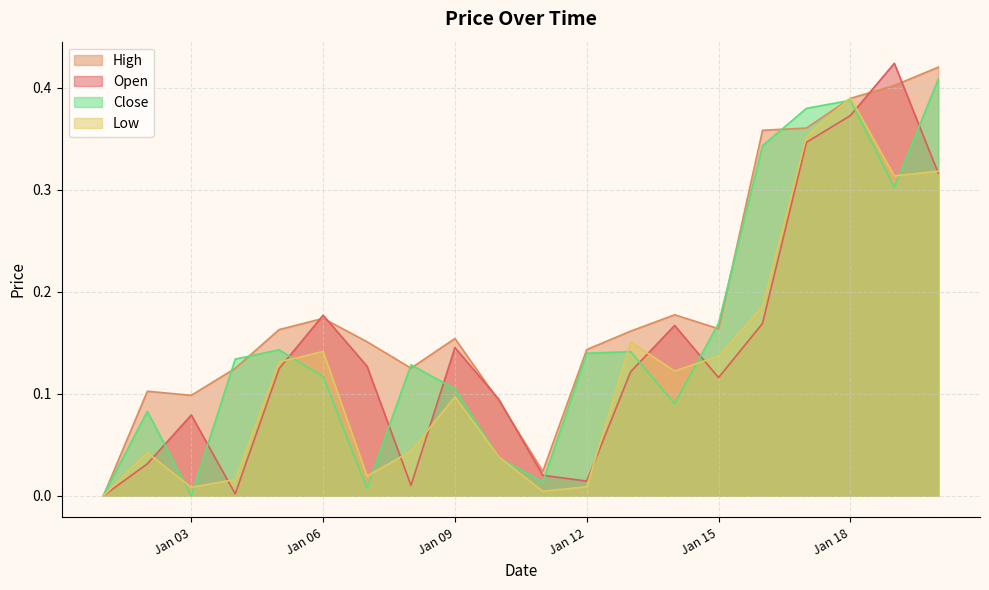

What are all the series names shown in the legend?

High, Open, Close, Low